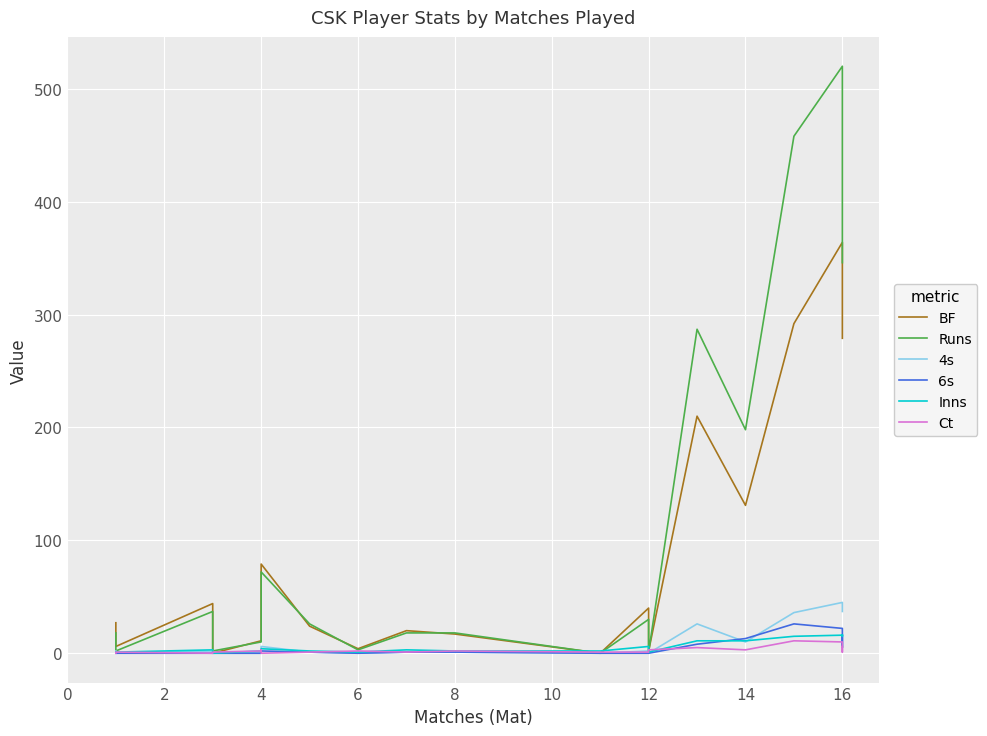

Is the value of 6s at 16 greater than the value of Runs at 8?

Yes